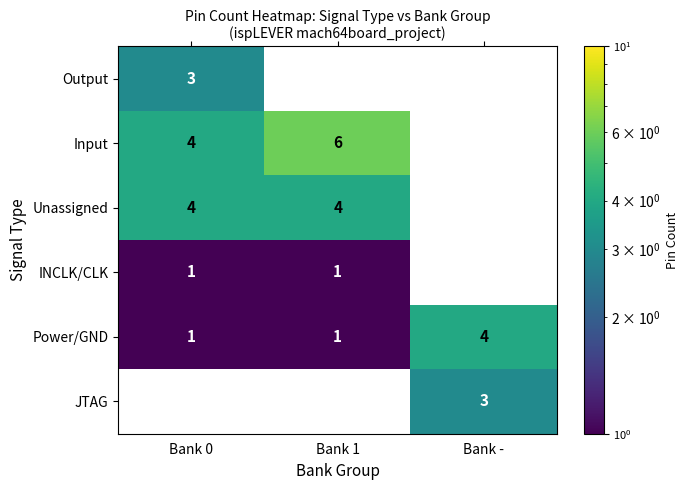

The value of Power/GND at Bank 0 is 1. True or false?

True